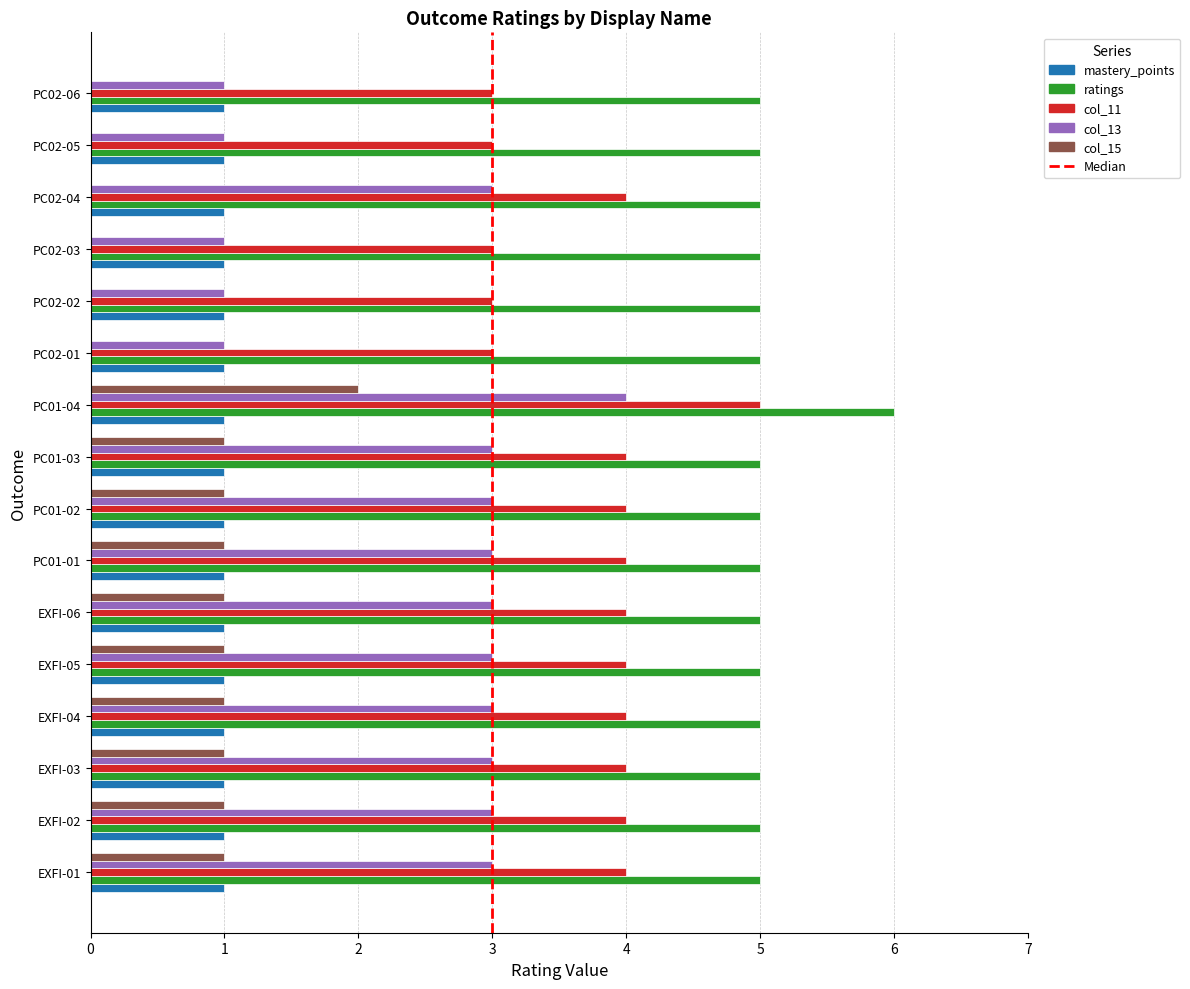

What is the maximum value shown in the chart?

6